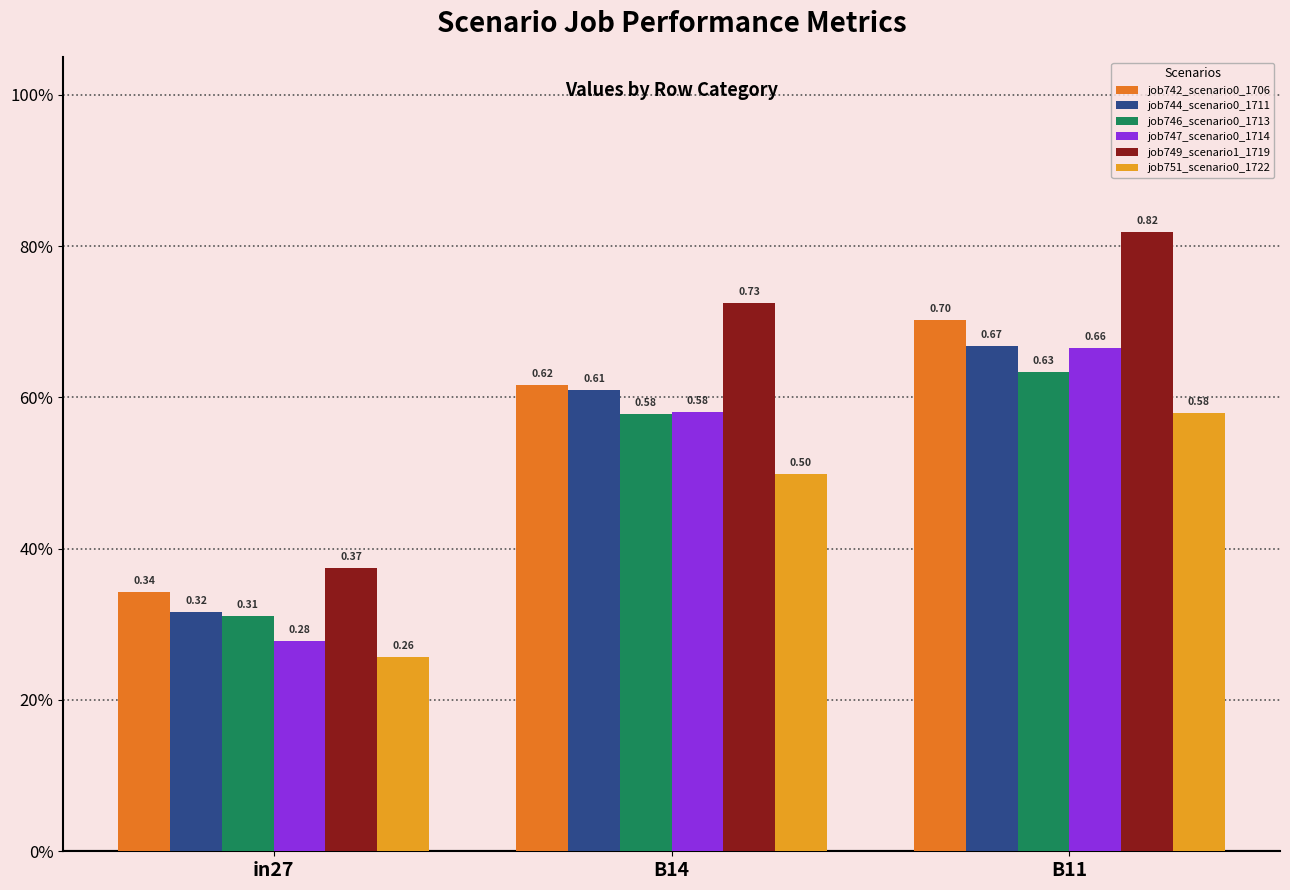

What are all the series names shown in the legend?

job742_scenario0_1706, job744_scenario0_1711, job746_scenario0_1713, job747_scenario0_1714, job749_scenario1_1719, job751_scenario0_1722